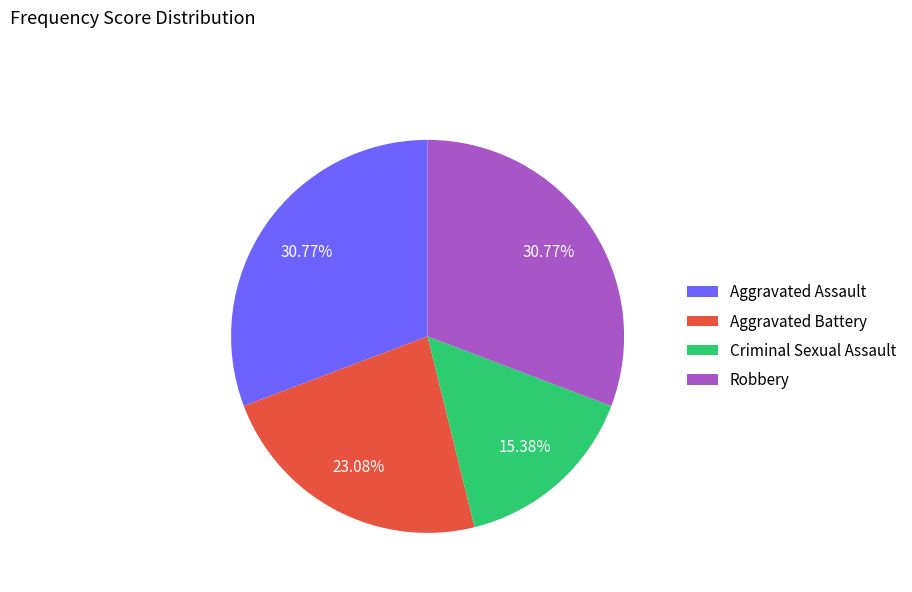

What is the smallest slice in the pie chart?

Criminal Sexual Assault